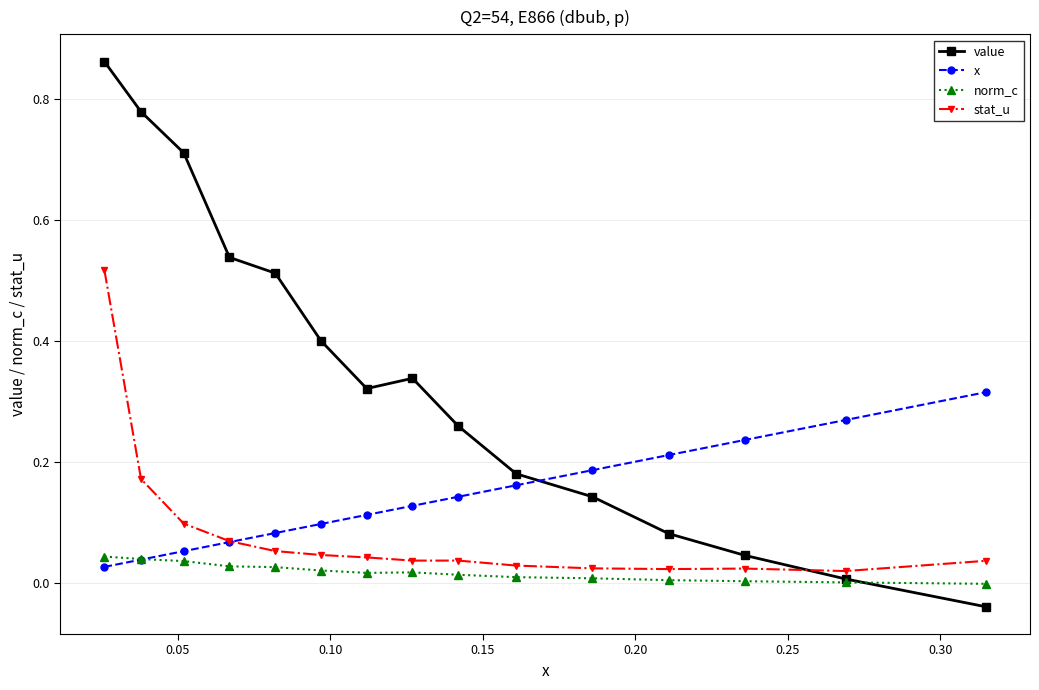

Which series has the largest total across all categories?

value